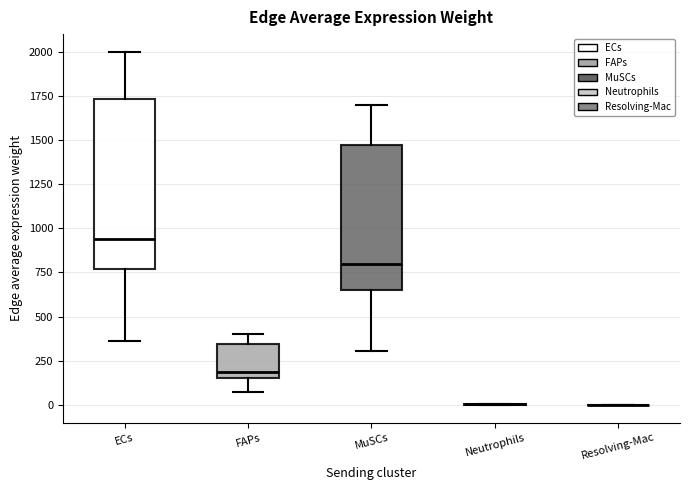

Where does the upper whisker of the box for ECs end on the y-axis? The values are not printed on the chart, so give them approximately, as read against the axis.

2000